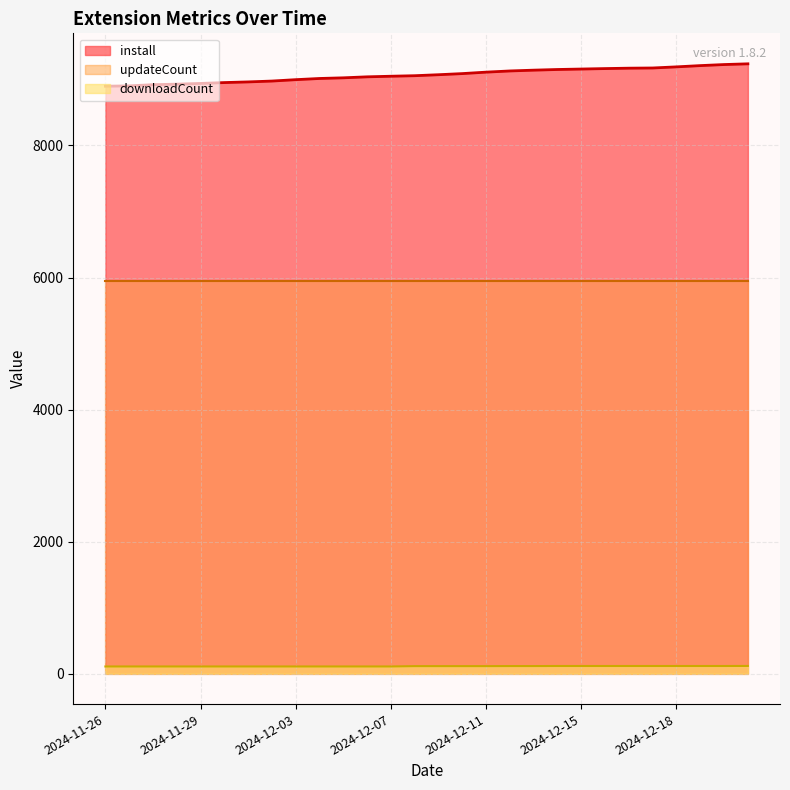

What is the label of the 5th point from the right?

2024-12-17